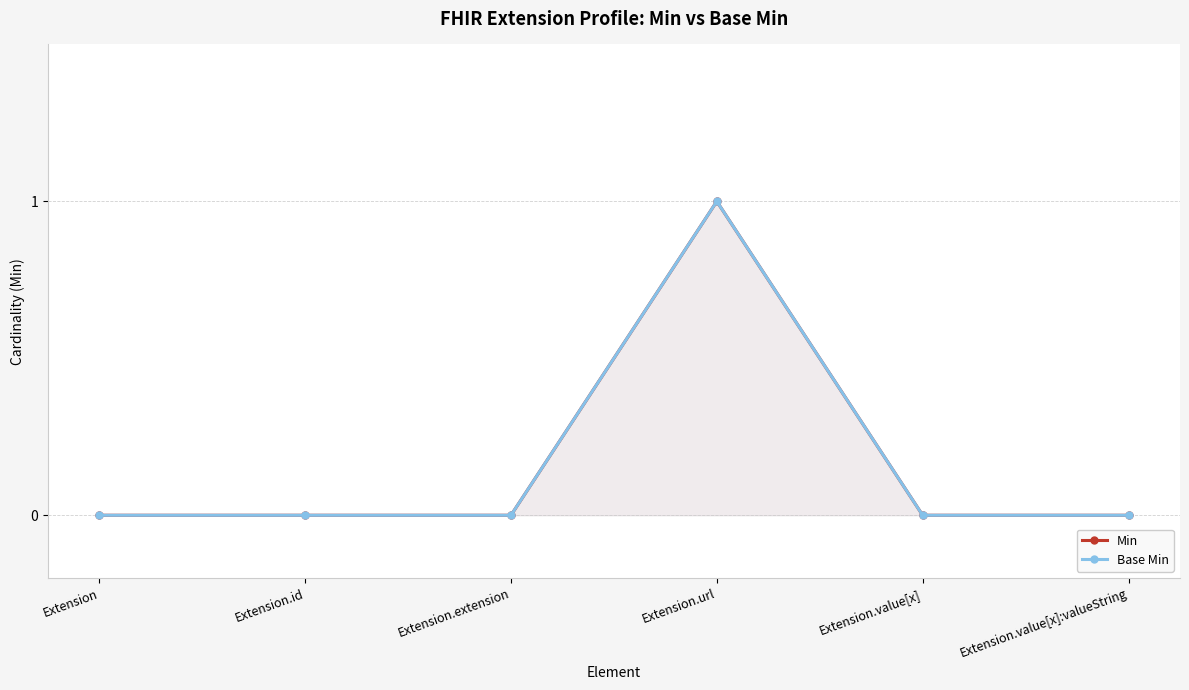

At which category does Min reach its first local peak?

Extension.url